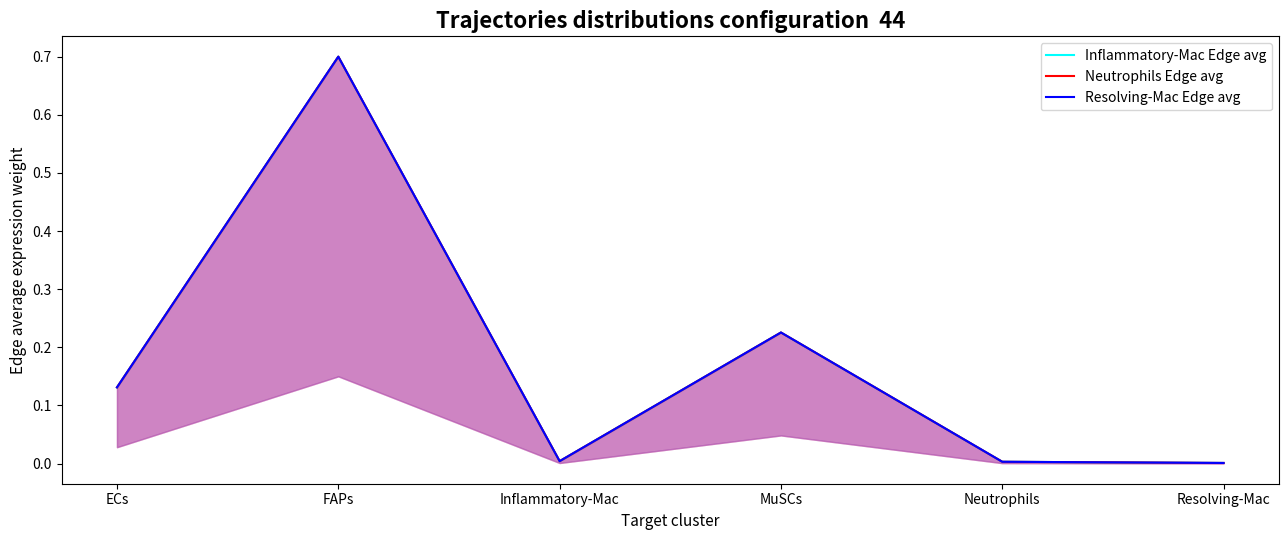

What is the label of the 3rd point from the left?

Inflammatory-Mac